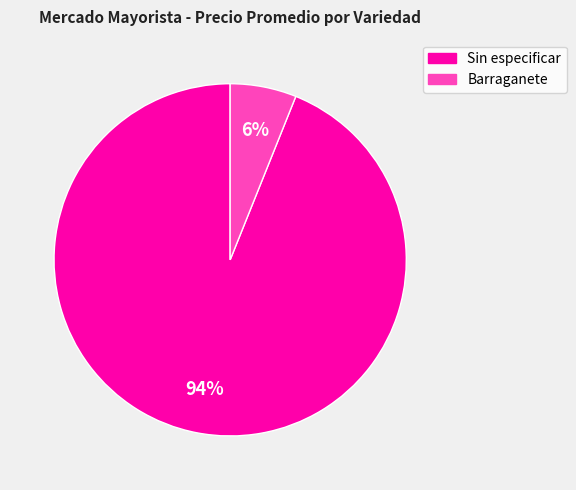

How many segments does this pie chart have?

2